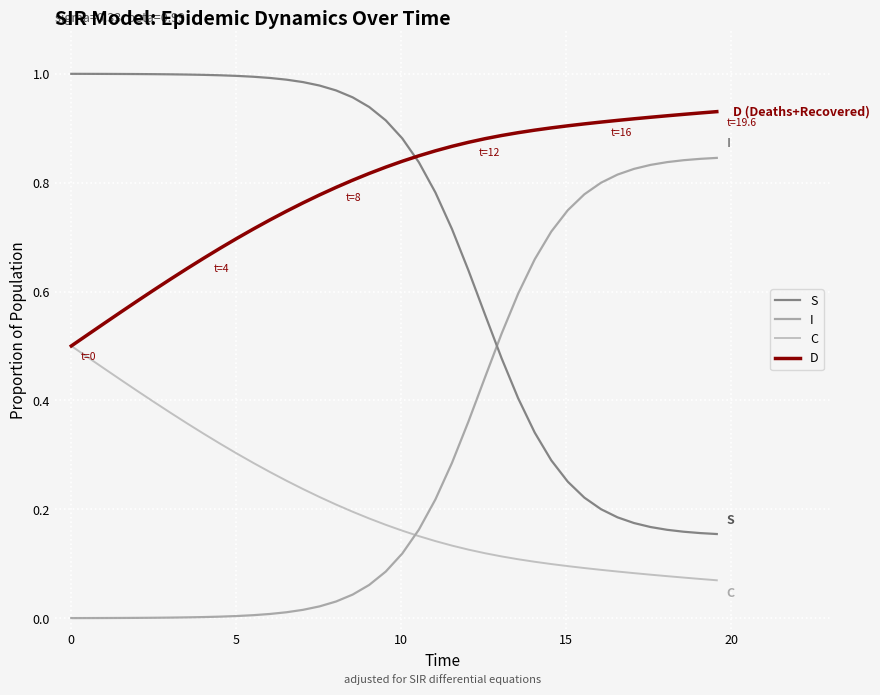

Does the chart have visible grid lines?

Yes